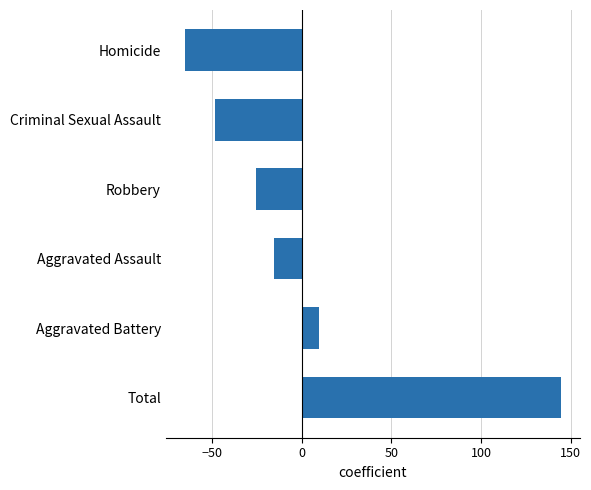

What is the change in value from Criminal Sexual Assault to Homicide?

-17.0